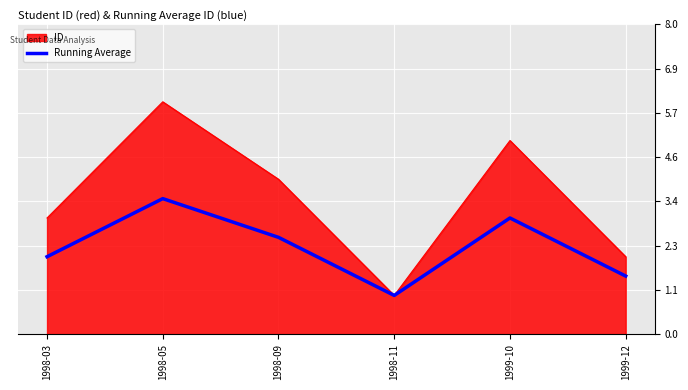

What position from the left is 1998-05?

2